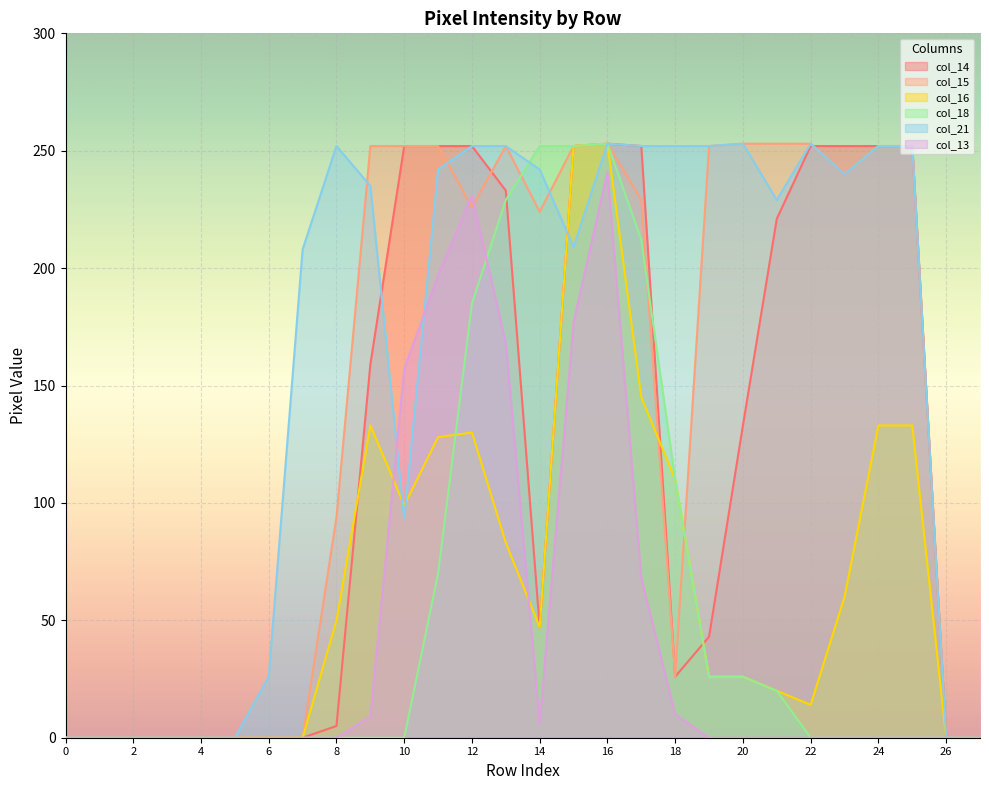

What is the difference between the maximum and minimum values in the col_13 series?

241